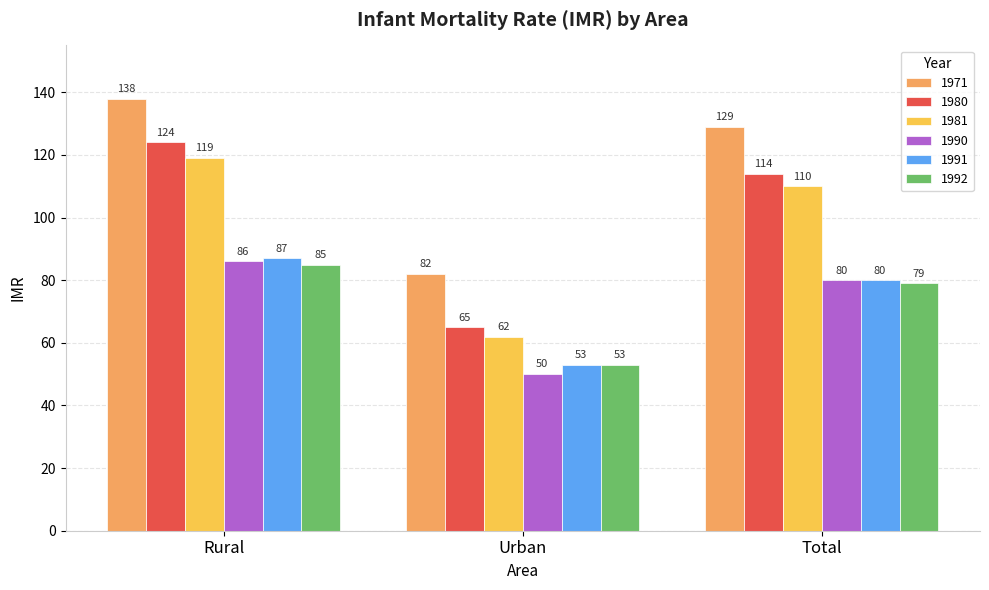

Is the value of 1971 at Total greater than the value of 1992 at Rural?

Yes